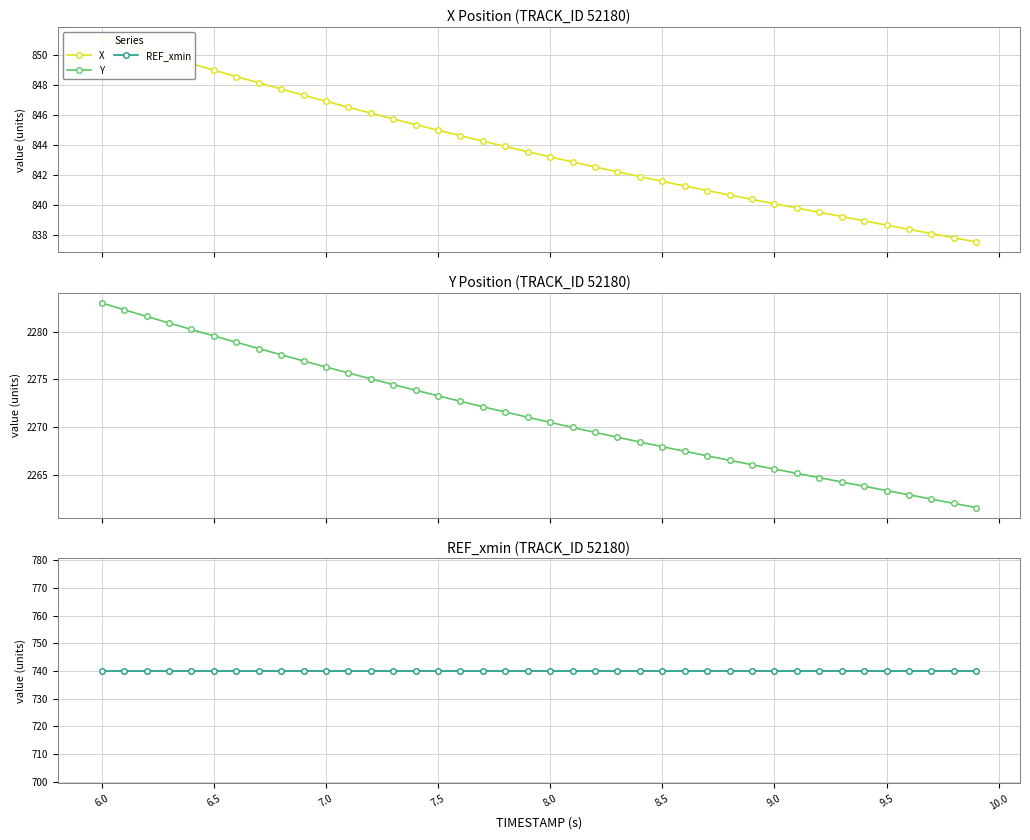

Is the value of REF_xmin at 34 greater than the value of X at 29?

No